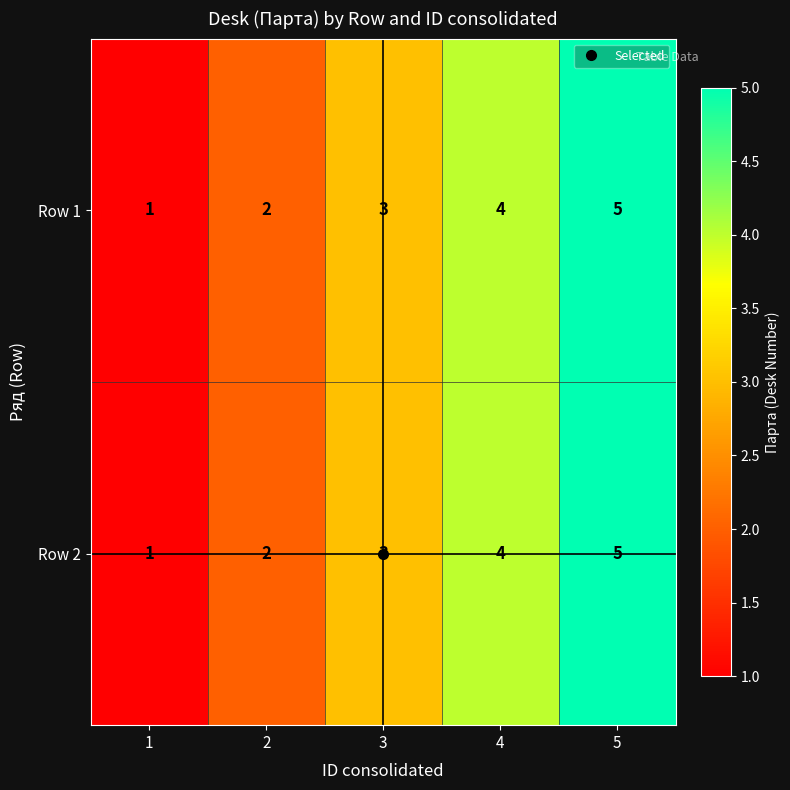

The value of Row 2 at 3 is 4. True or false?

False